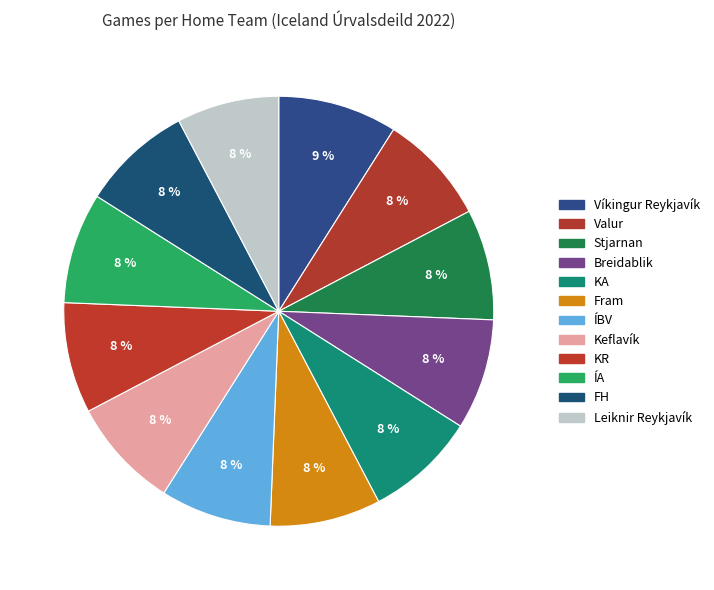

The Leiknir Reykjavík slice represents 8% of the pie. True or false?

True